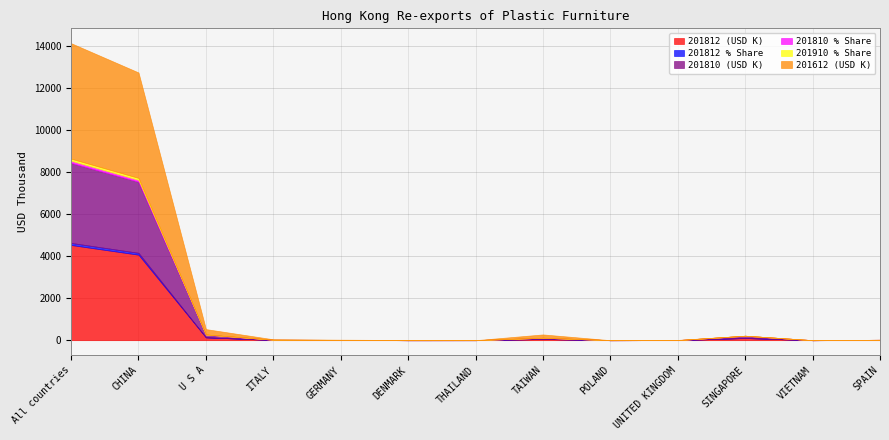

Between U S A and SPAIN, which series saw the biggest shift?

201612 (USD K)